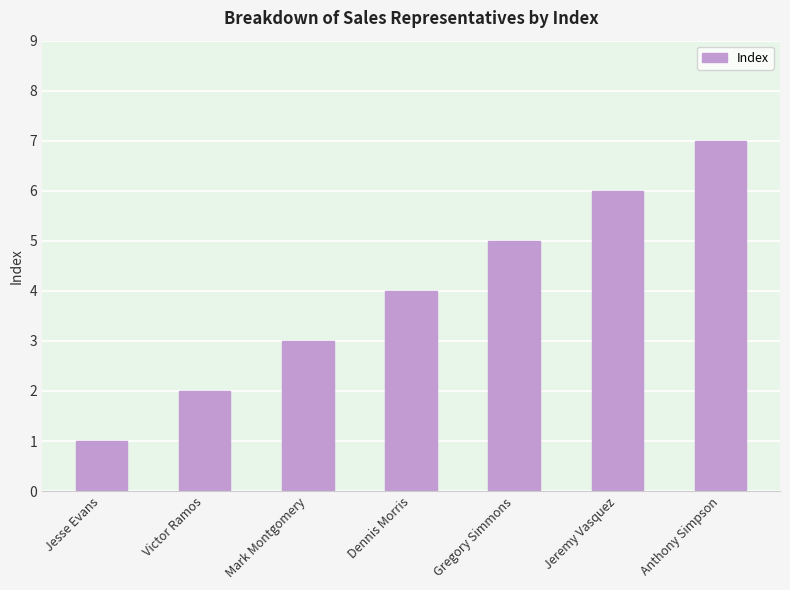

Reading right to left, what are all the values shown in this chart?

7	6	5	4	3	2	1